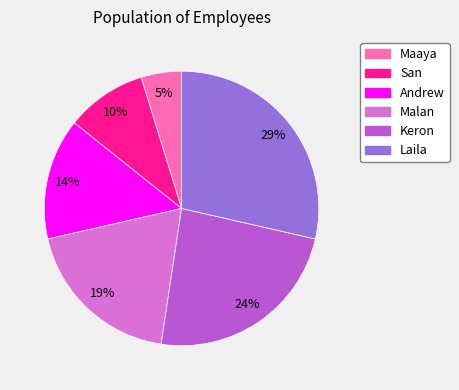

Is San the majority of the pie?

No